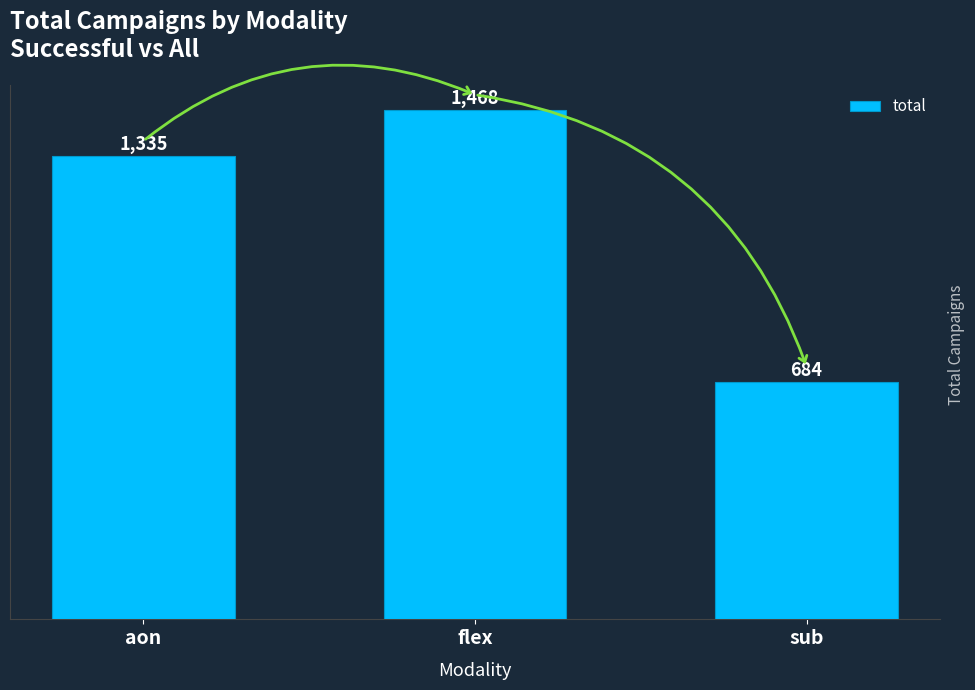

Count the number of data series in this chart.

1